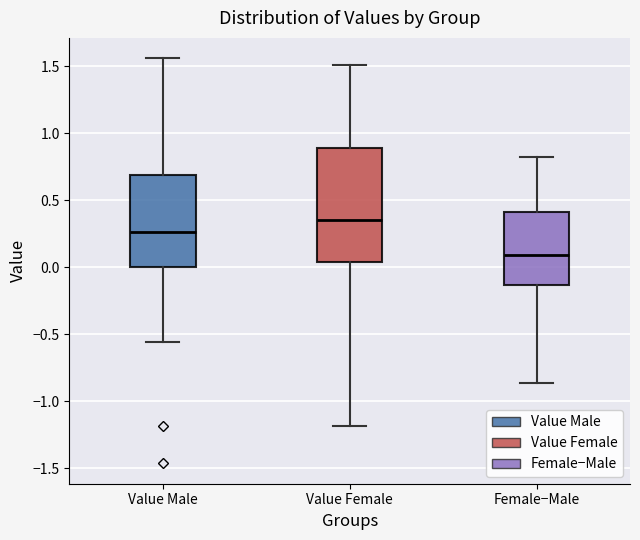

Which box has the lowest median line?

Female−Male